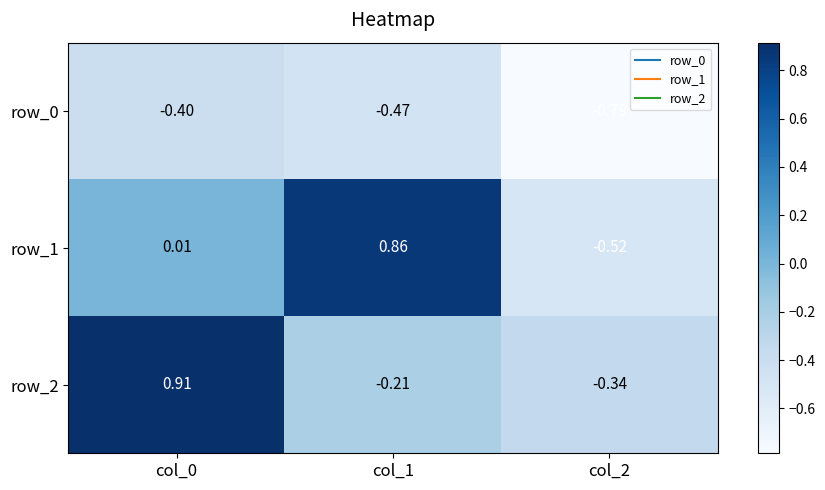

Is the value of row_2 at col_0 greater than the value of row_1 at col_2?

Yes